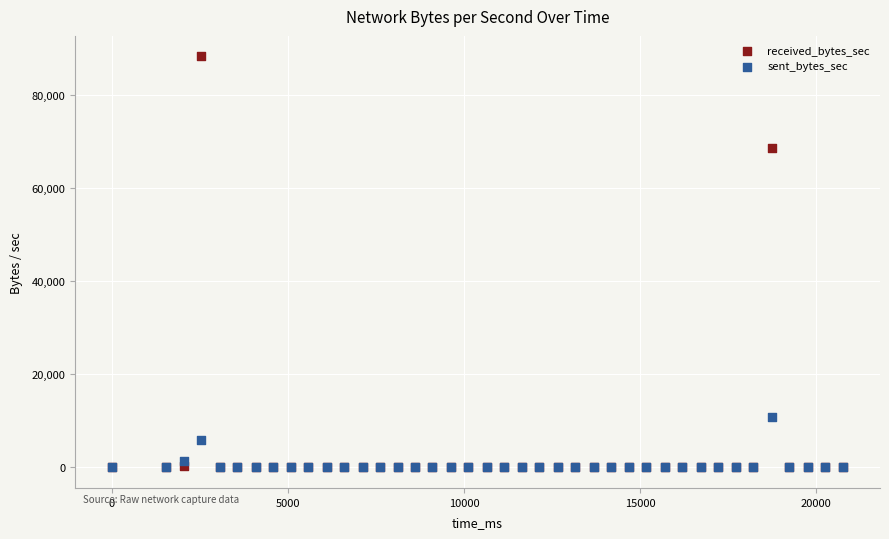

Across all series, what Y value is closest to 44160?

68740